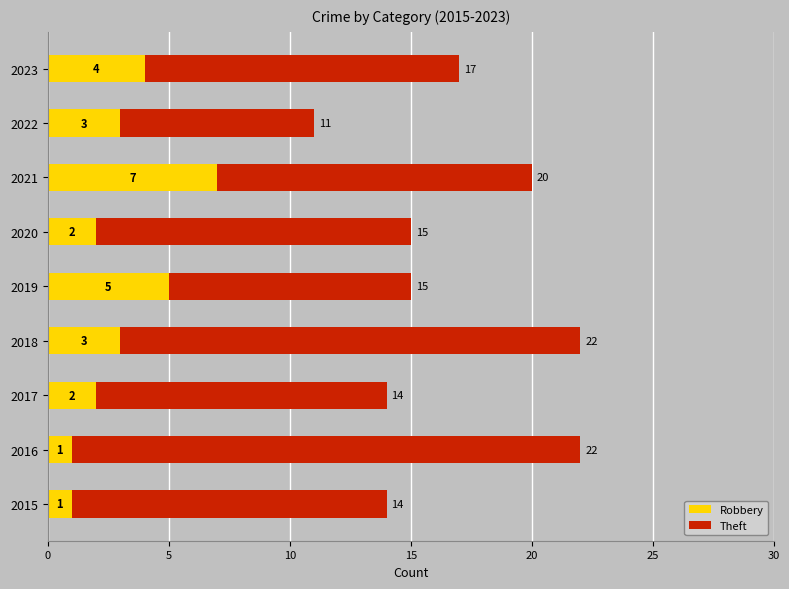

What is the maximum value for Robbery?

7